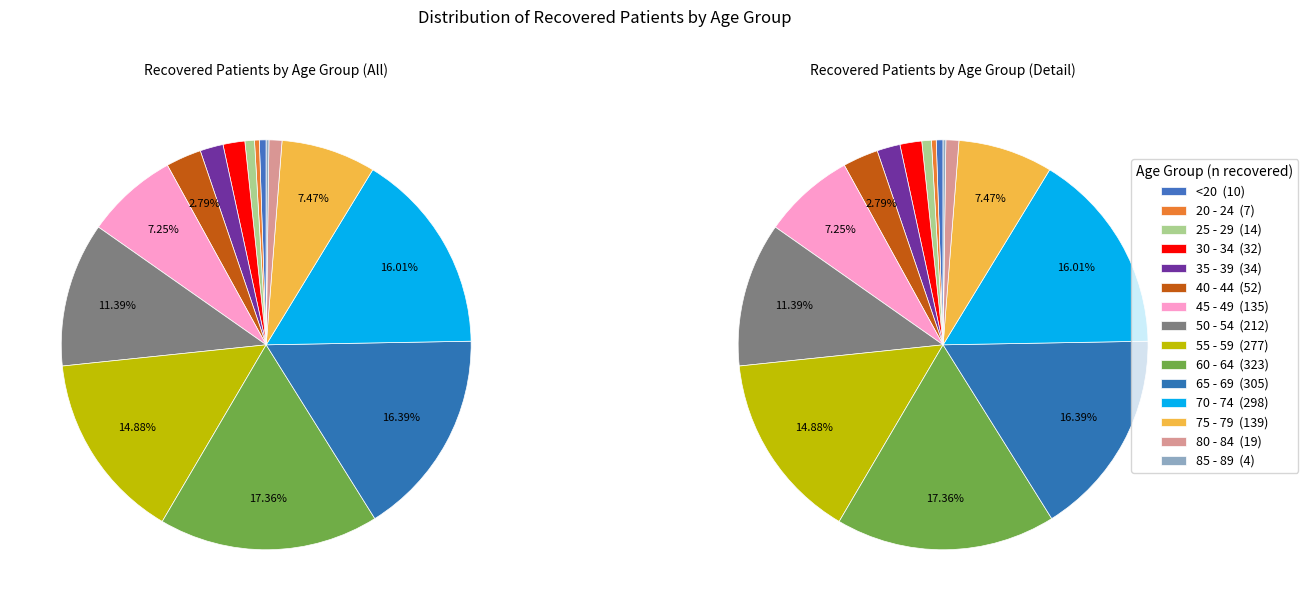

Which category has the biggest portion of the pie?

60 - 64